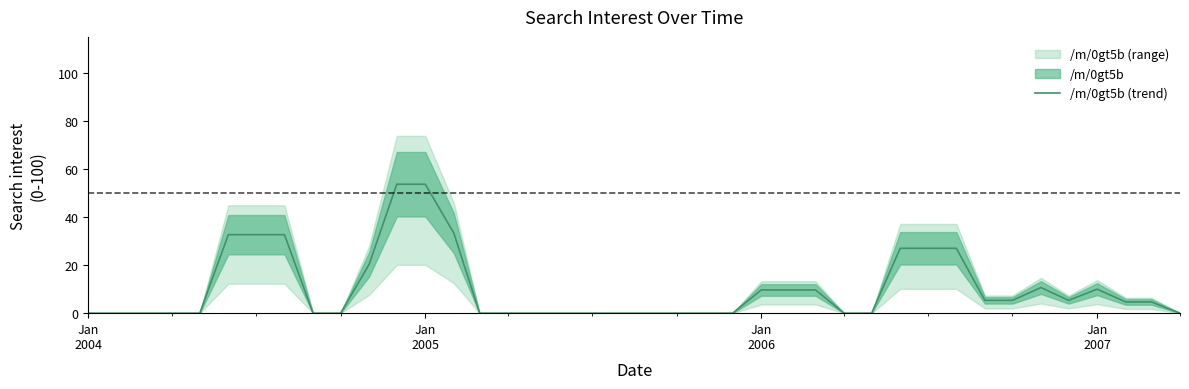

How many categories are shown in the chart?

40